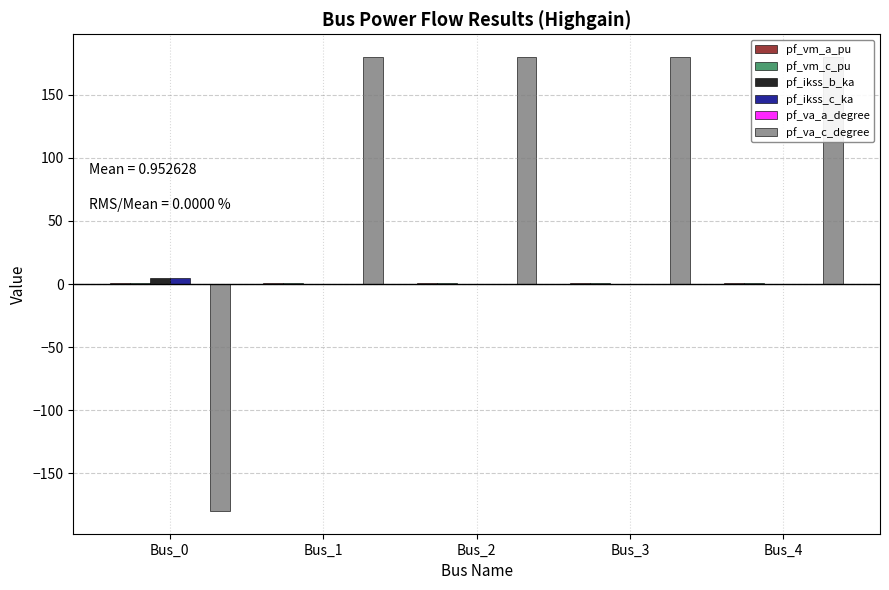

Count the number of data series in this chart.

6